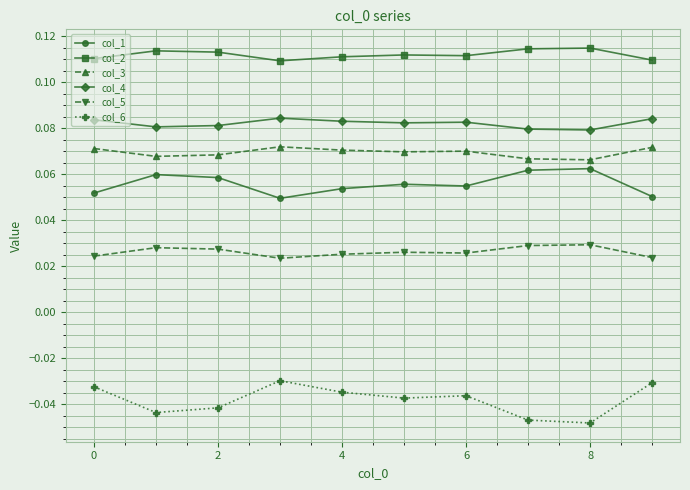

List the series in order of their peak value, highest first.

col_2, col_4, col_3, col_1, col_5, col_6